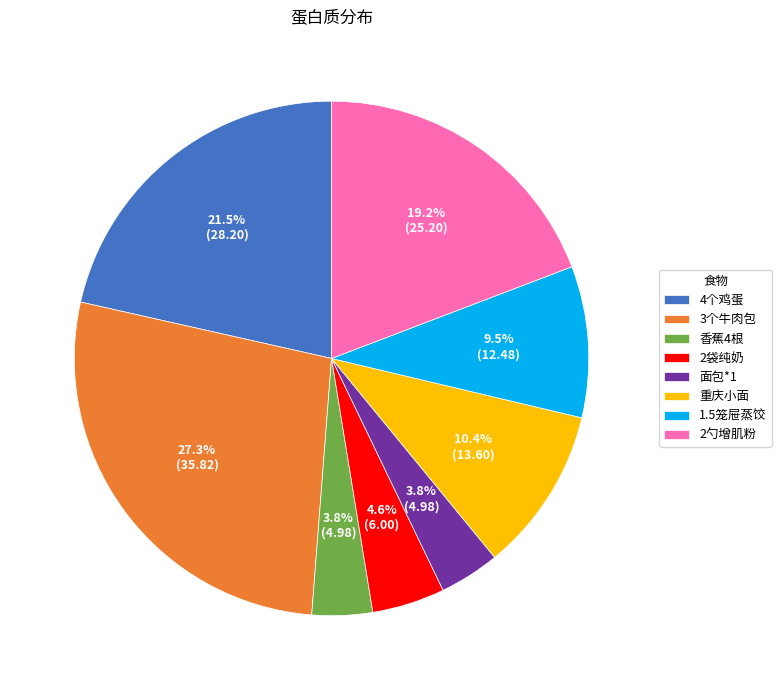

How many segments does this pie chart have?

8